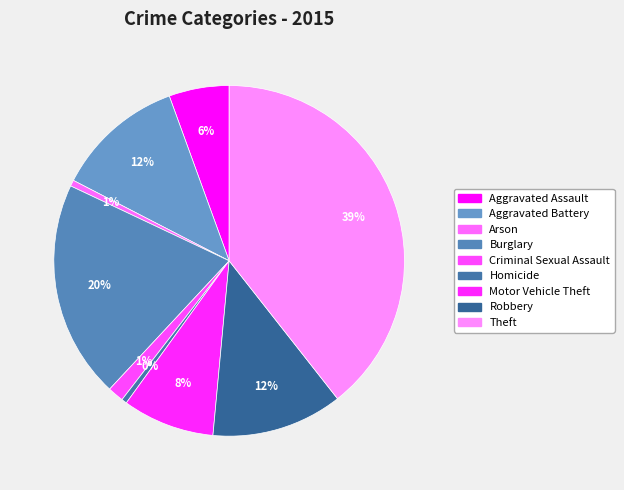

What is the total percentage of Arson and Aggravated Battery?

12.4%